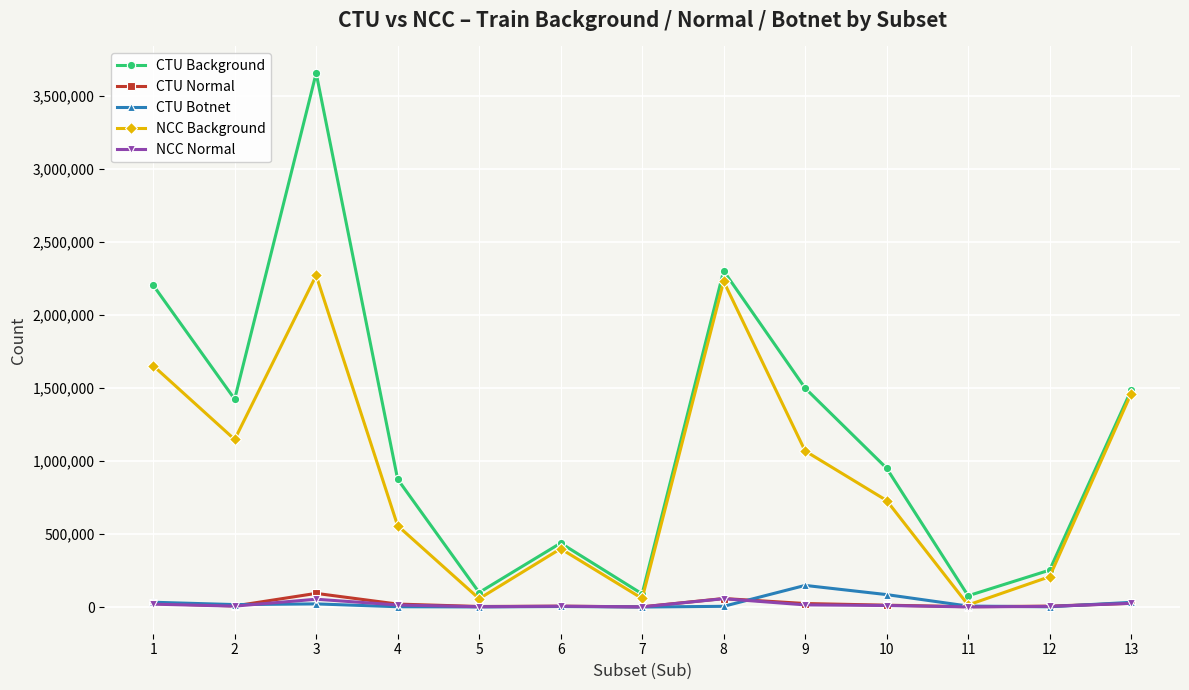

How many interior local peaks does the NCC Background series have?

3